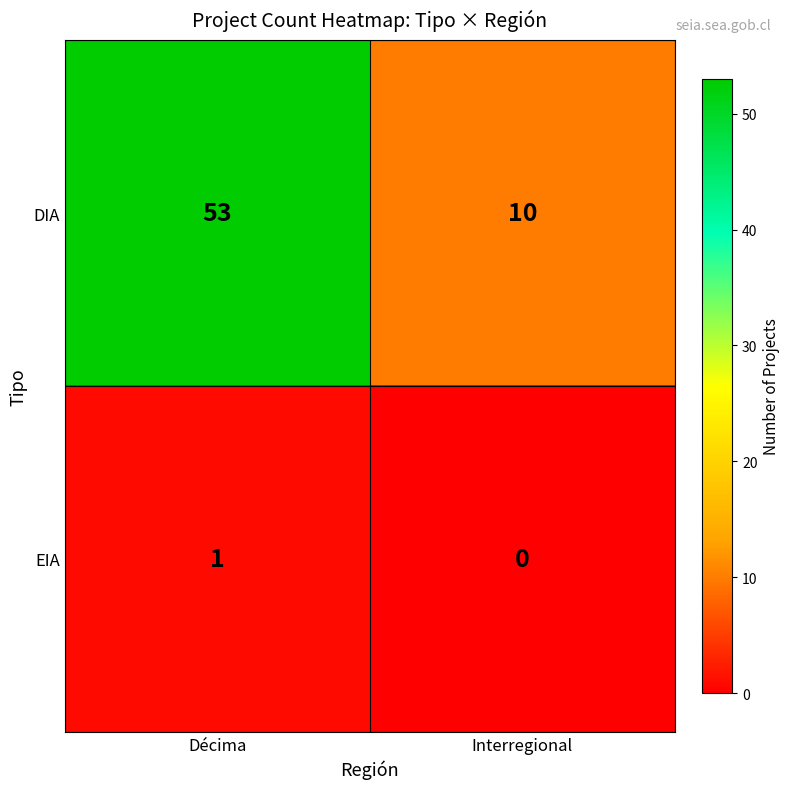

What is the difference between the DIA values at Interregional and Décima?

43